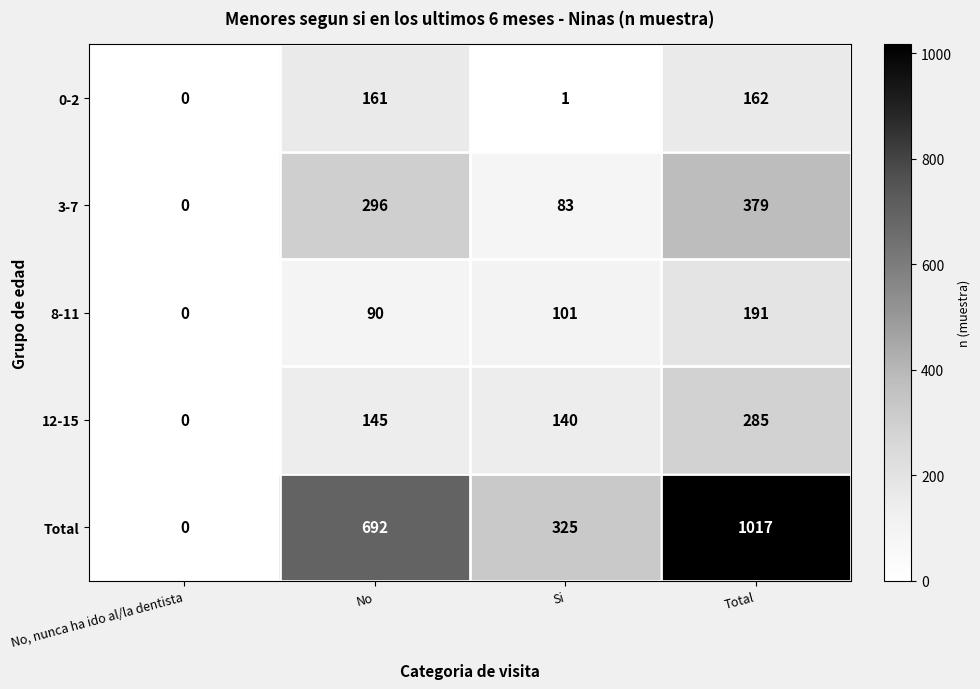

At which category does the chart reach its minimum across all series?

No, nunca ha ido al/la dentista